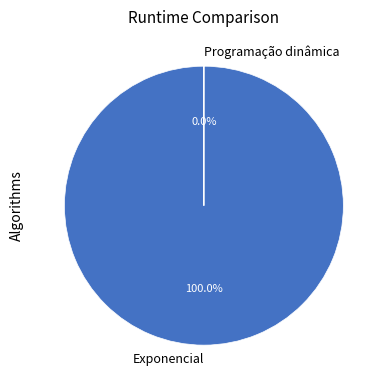

What is the largest slice in the pie chart?

Exponencial